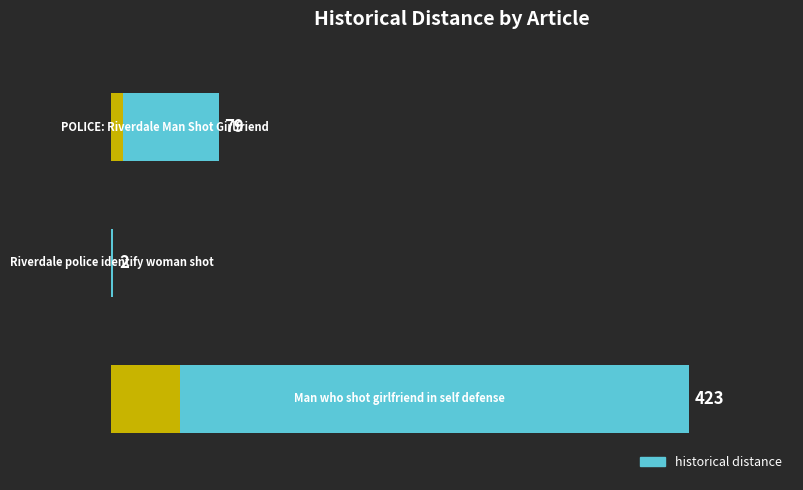

How many series are shown in this chart?

1